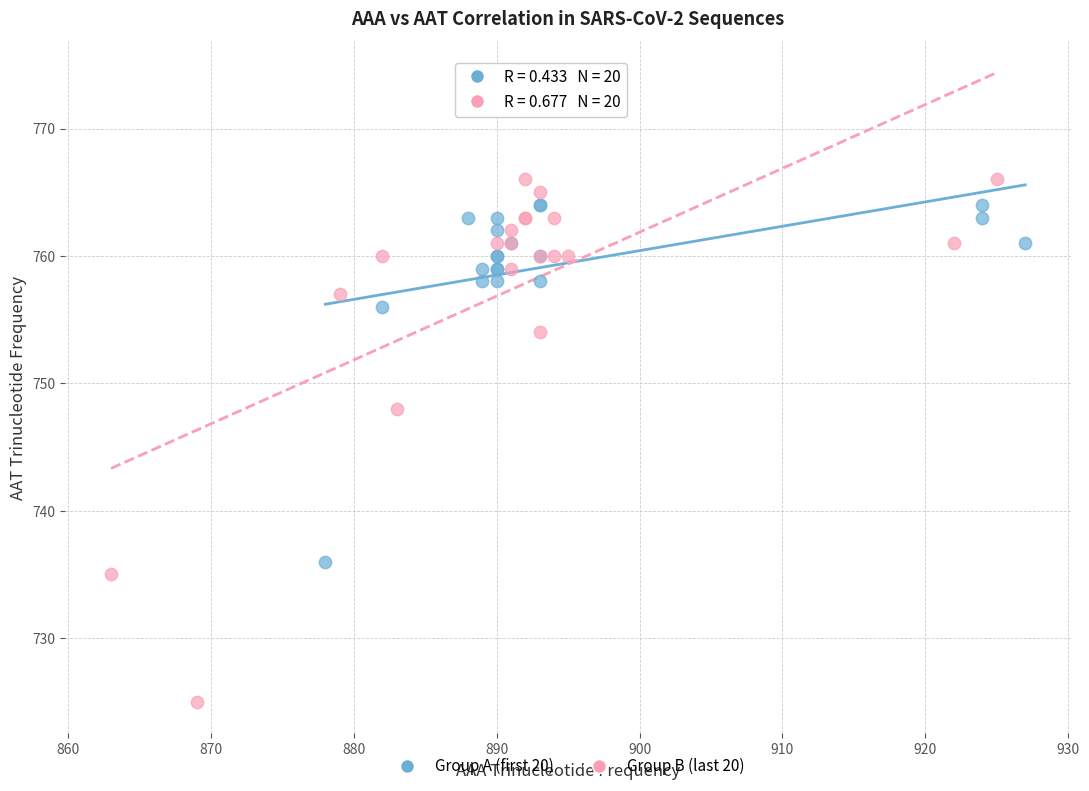

Which series has the widest spread of Y values?

Group B (last 20)